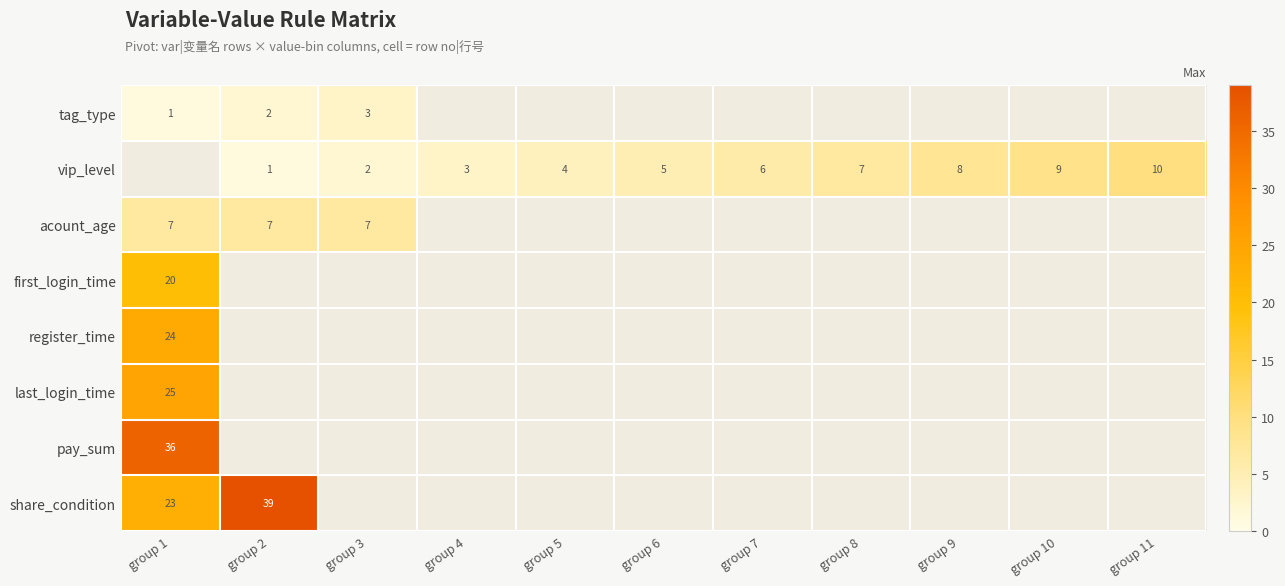

True or false: vip_level has a value of 1 at group 3.

False